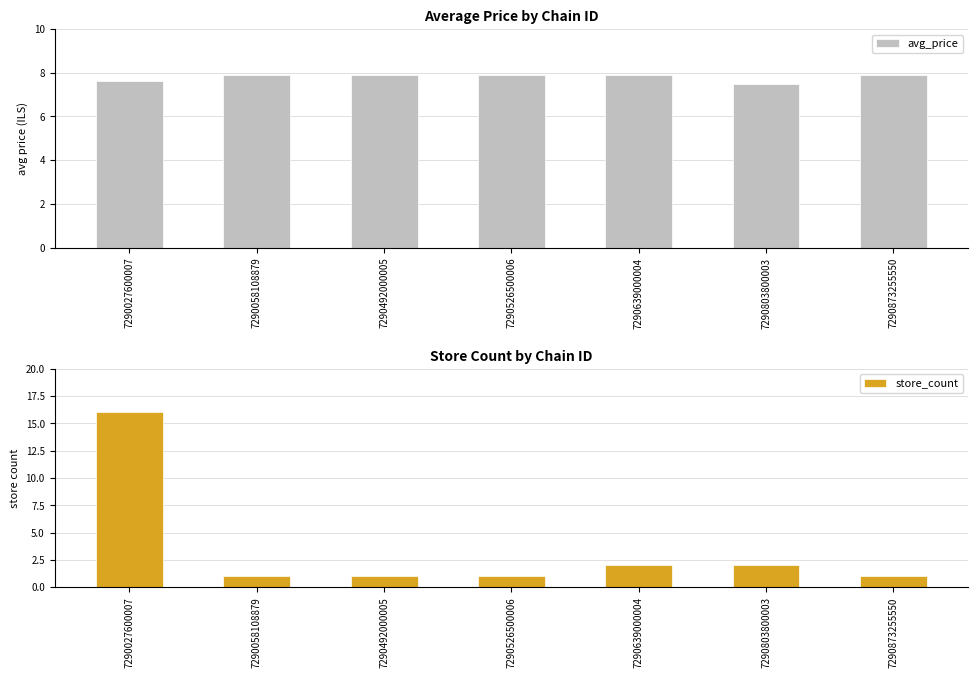

What is the value of the store_count bar at the 6th from the left?

2